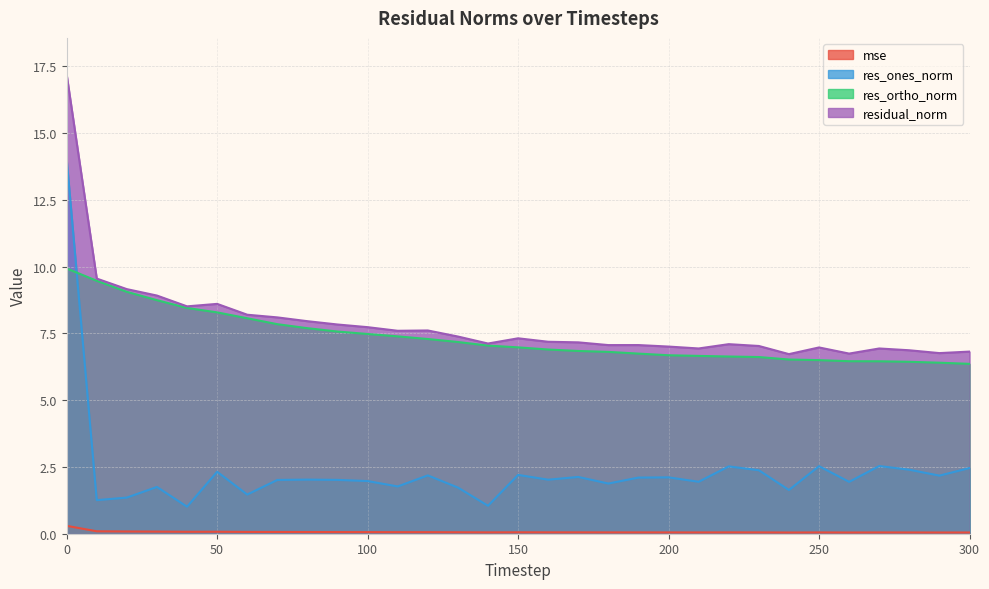

True or false: mse has a value of 0.0 at 180.

False